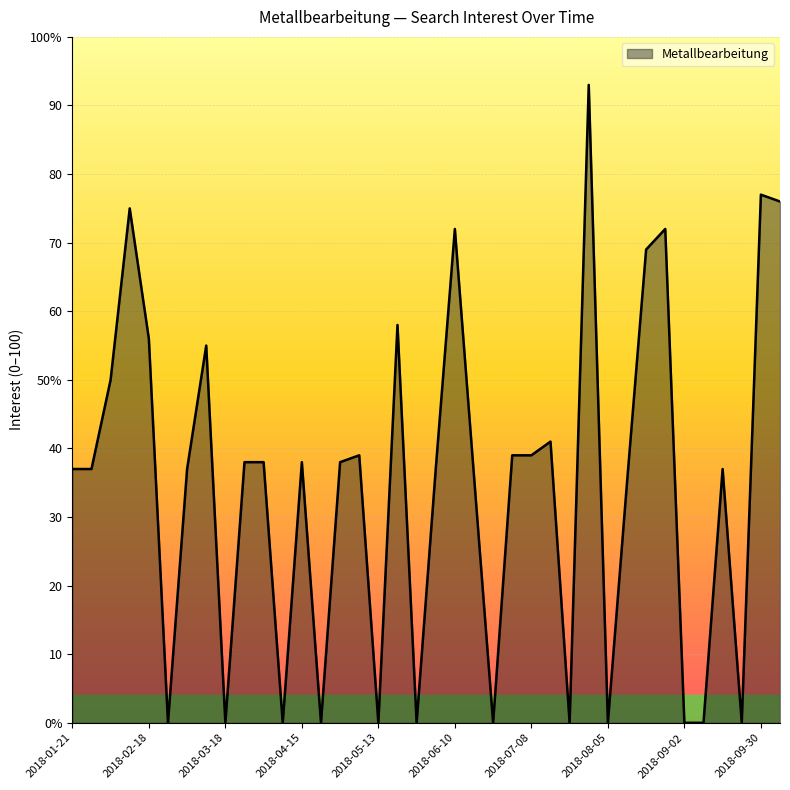

Does the chart have visible grid lines?

Yes